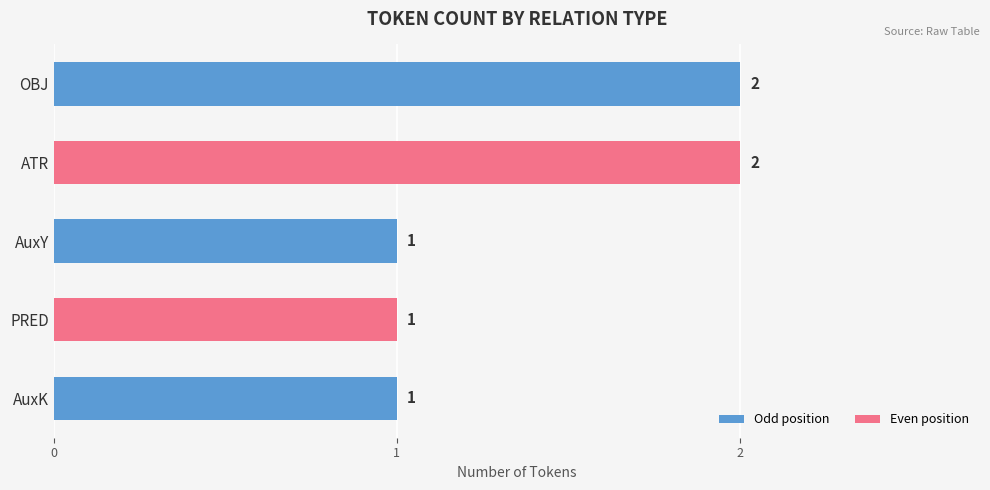

What is the greatest value displayed?

2